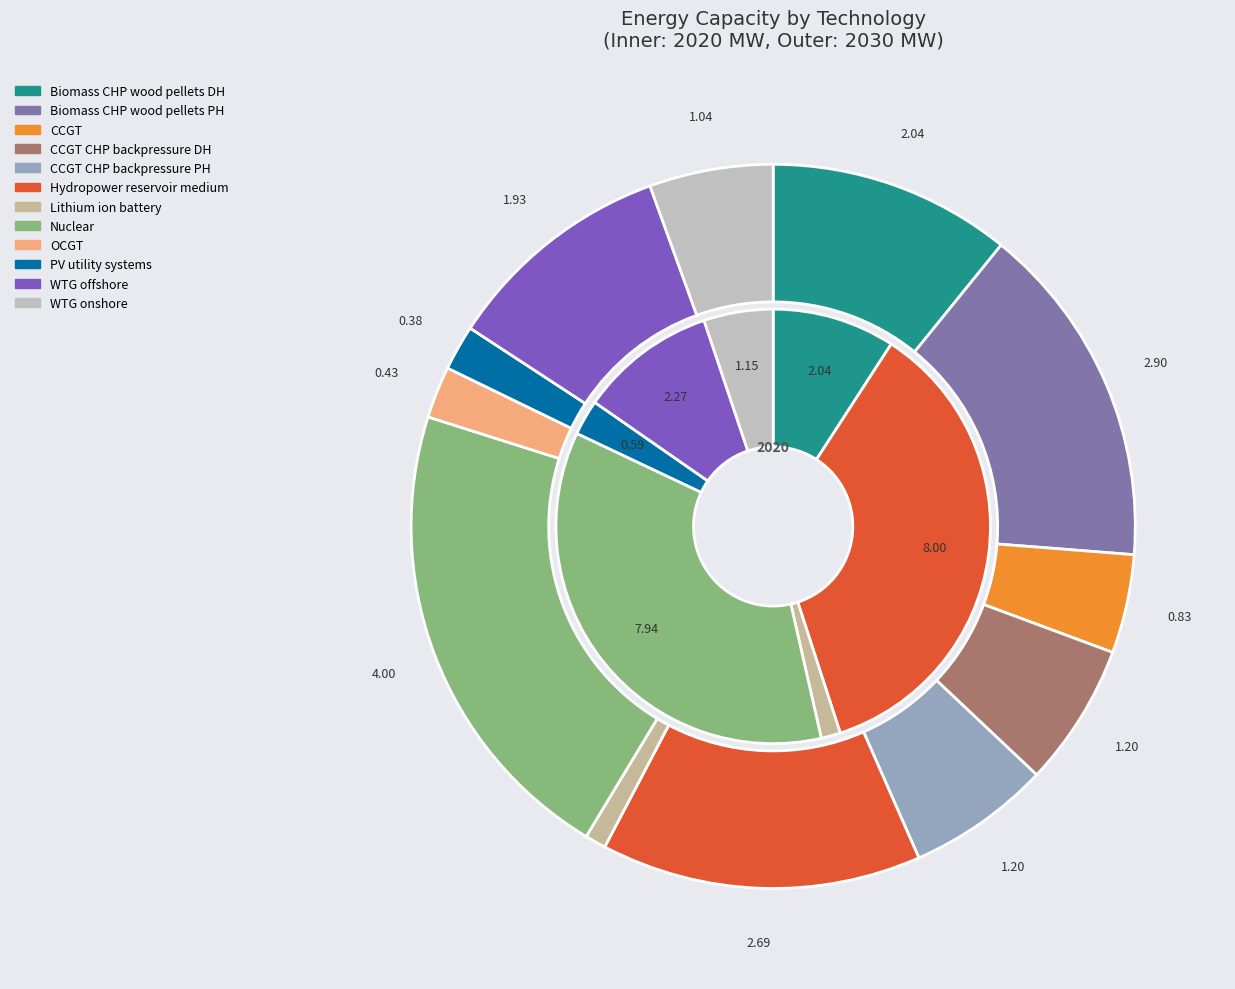

To the nearest percent, what is the average slice percentage?

8%